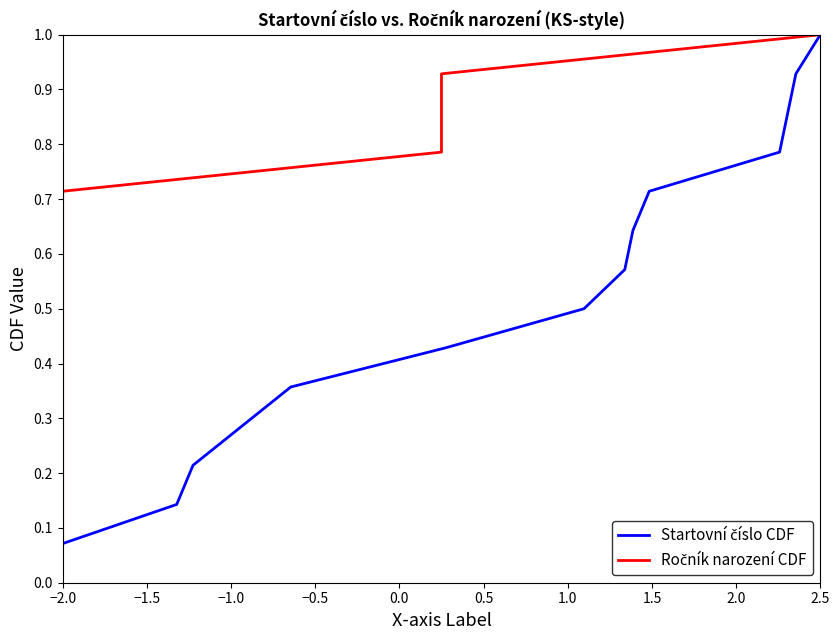

What are all the series names shown in the legend?

Startovní číslo CDF, Ročník narození CDF